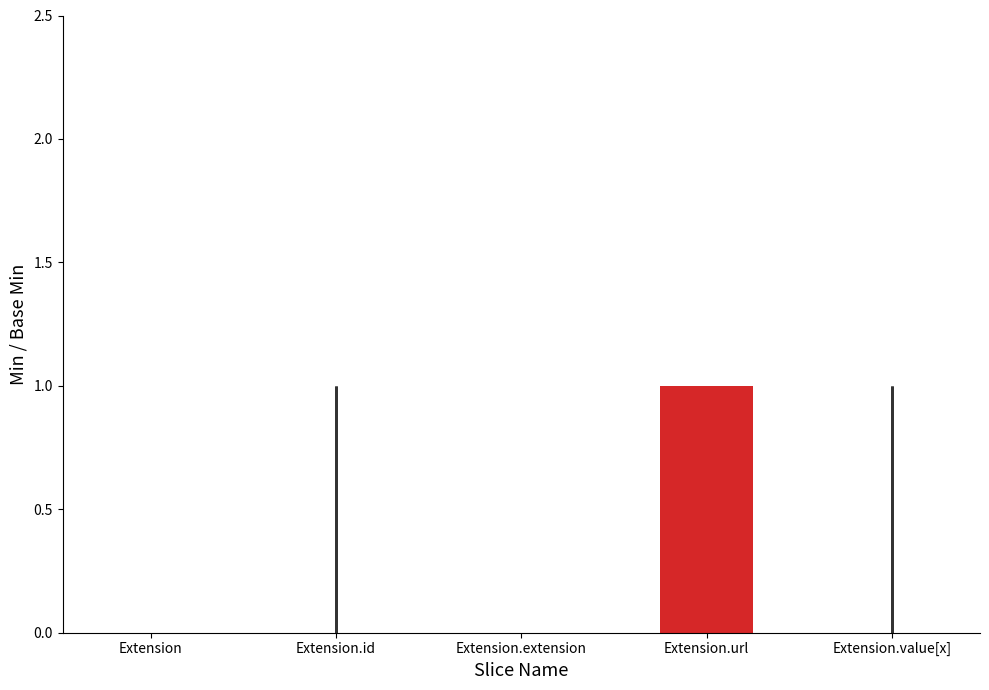

Count the Base Min values in the range 0 to 1.

5